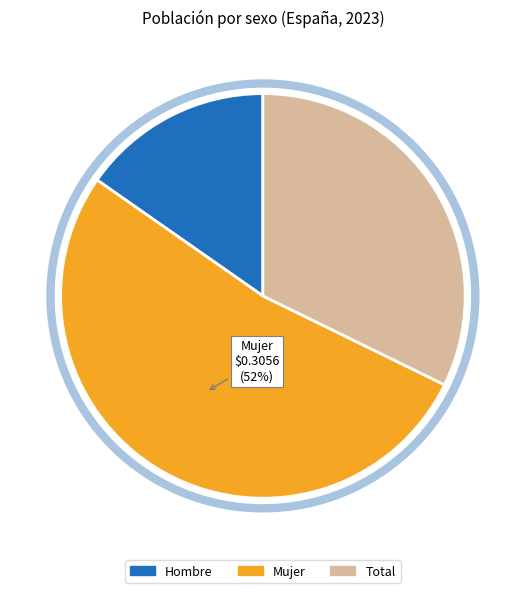

What is the majority slice?

Mujer